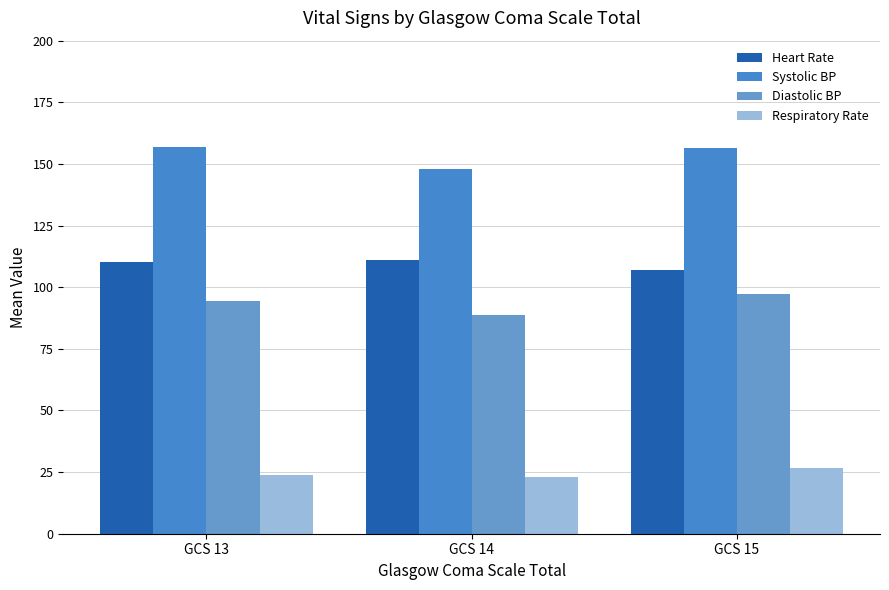

What is the difference between the Respiratory Rate values at GCS 14 and GCS 13?

0.6